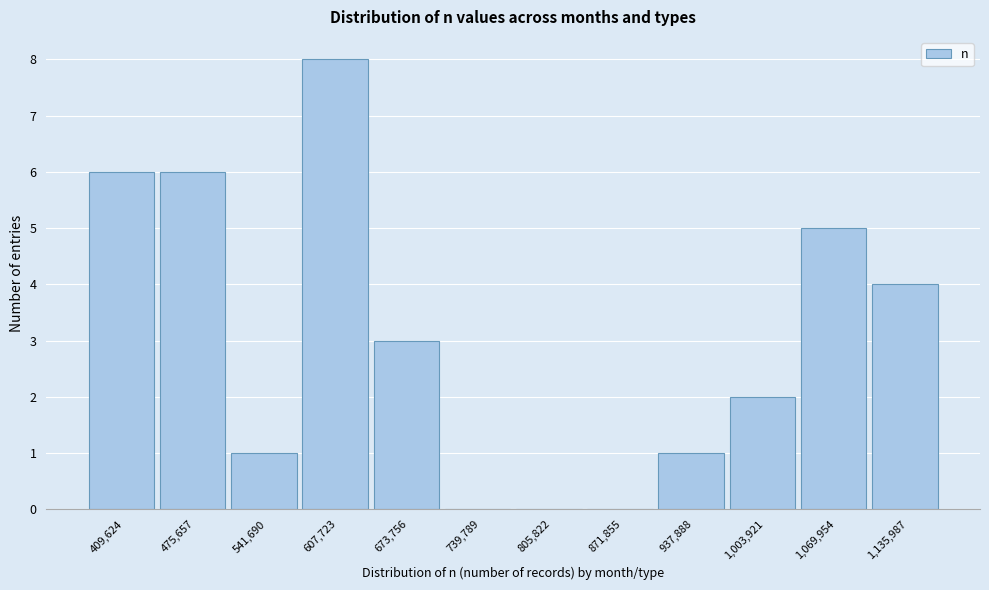

Reading left to right, what are all the values shown in this chart?

409,624=6	475,657=6	541,690=1	607,723=8	673,756=3	739,789=0	805,822=0	871,855=0	937,888=1	1,003,921=2	1,069,954=5	1,135,987=4